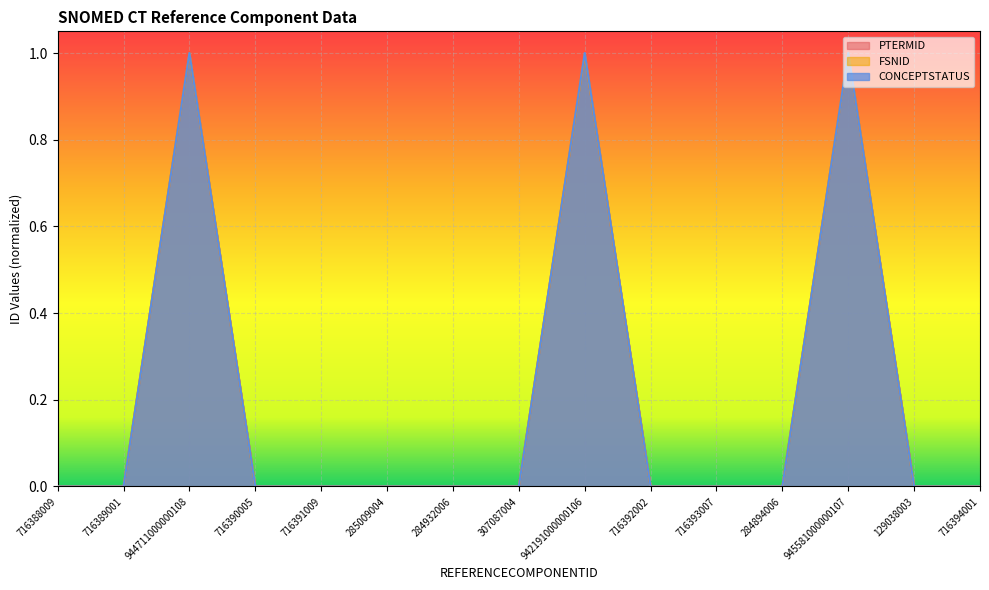

True or false: FSNID has a value of 0.0 at 129038003.

False